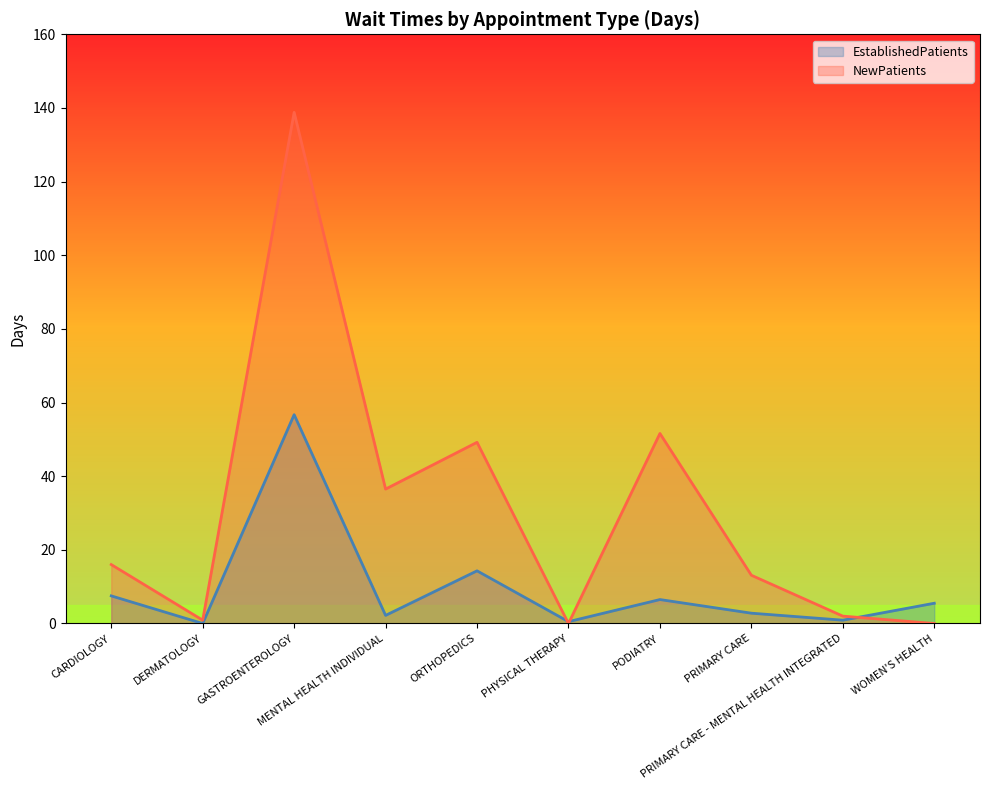

What is the approximate value of EstablishedPatients at PRIMARY CARE - MENTAL HEALTH INTEGRATED?

0.9